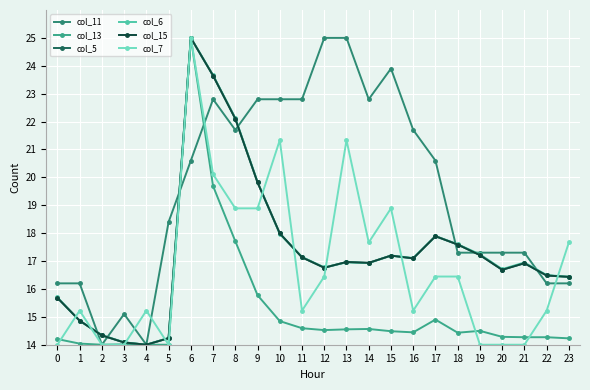

The value of col_13 at 19 is 14.5. True or false?

True